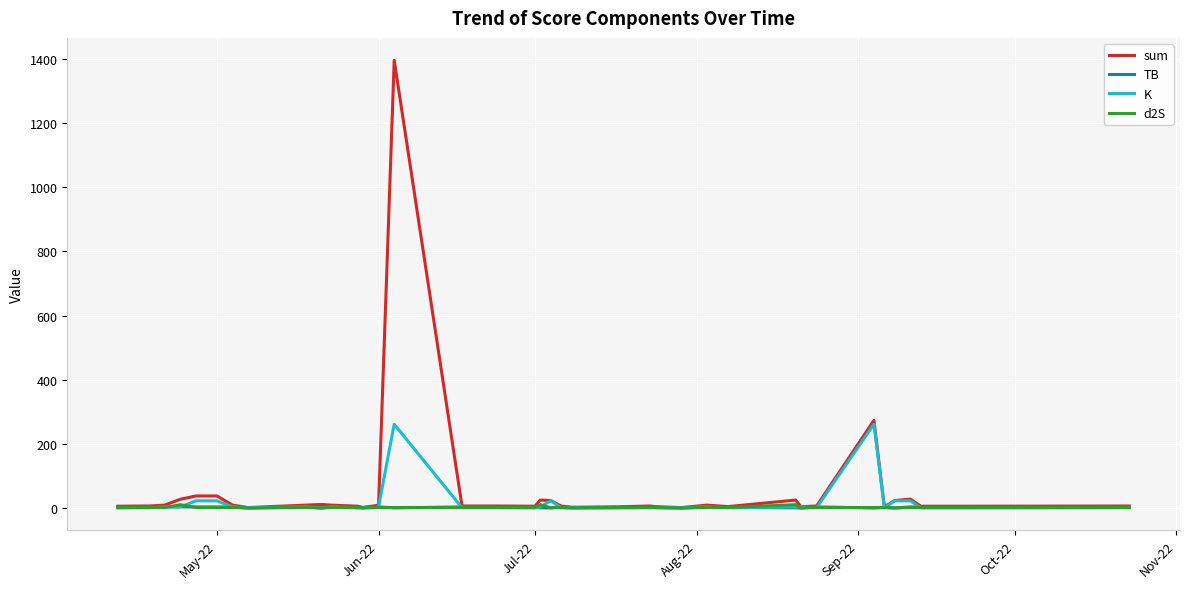

Which series has the widest spread of values?

sum